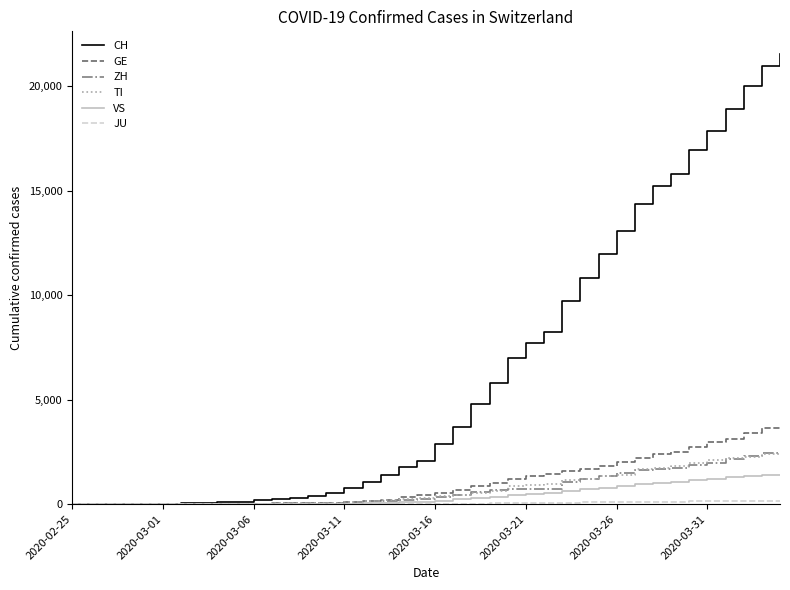

What is the greatest value displayed?

21535